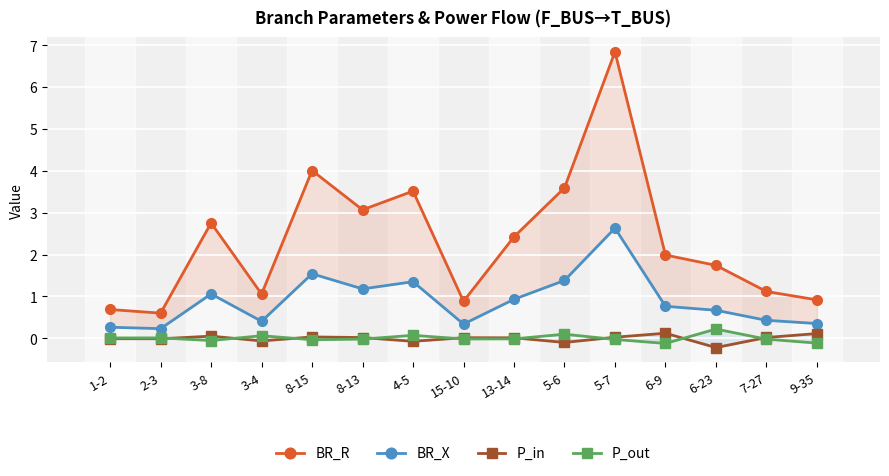

Reading left to right, list all the values displayed in this chart.

BR_R: 1-2=0.7	2-3=0.6	3-8=2.8	3-4=1.1	8-15=4.0	8-13=3.1	4-5=3.5	15-10=0.9	13-14=2.4	5-6=3.6	5-7=6.8	6-9=2.0	6-23=1.7	7-27=1.1	9-35=0.9
BR_X: 1-2=0.3	2-3=0.2	3-8=1.1	3-4=0.4	8-15=1.5	8-13=1.2	4-5=1.4	15-10=0.3	13-14=0.9	5-6=1.4	5-7=2.6	6-9=0.8	6-23=0.7	7-27=0.4	9-35=0.4
P_in: 1-2=-0.0	2-3=-0.0	3-8=0.1	3-4=-0.1	8-15=0.0	8-13=0.0	4-5=-0.1	15-10=0.0	13-14=0.0	5-6=-0.1	5-7=0.0	6-9=0.1	6-23=-0.2	7-27=0.0	9-35=0.1
P_out: 1-2=0.0	2-3=0.0	3-8=-0.1	3-4=0.1	8-15=-0.0	8-13=-0.0	4-5=0.1	15-10=-0.0	13-14=-0.0	5-6=0.1	5-7=-0.0	6-9=-0.1	6-23=0.2	7-27=-0.0	9-35=-0.1